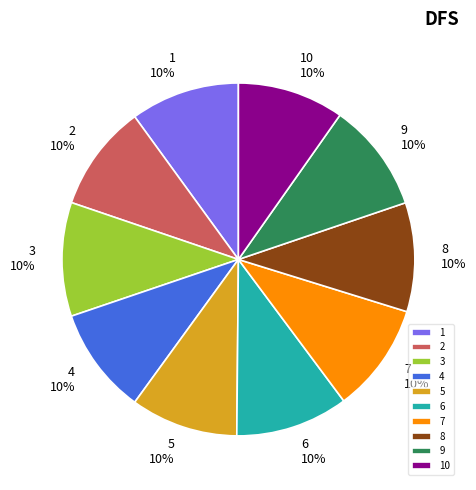

What is the ratio of the value at 10 to the value at 7?

1.0